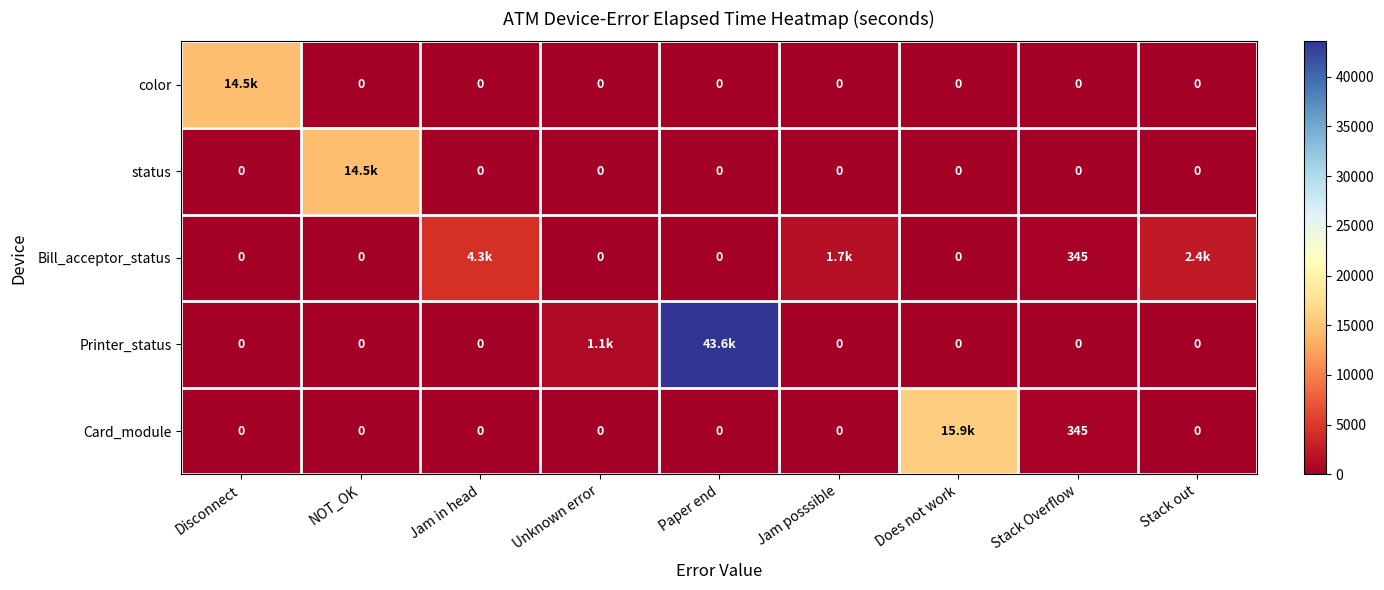

Between Jam in head and Paper end, which series saw the biggest shift?

Printer_status